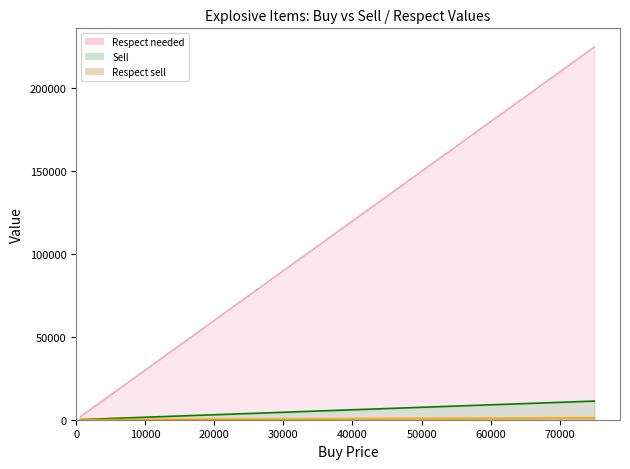

True or false: Respect sell and Buy intersect in this chart.

False